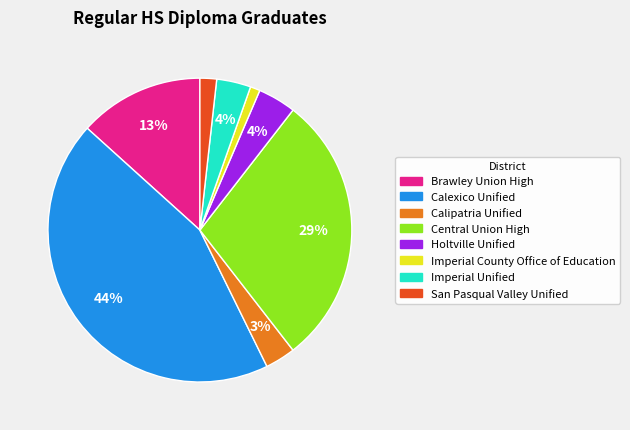

Which category has the biggest portion of the pie?

Calexico Unified